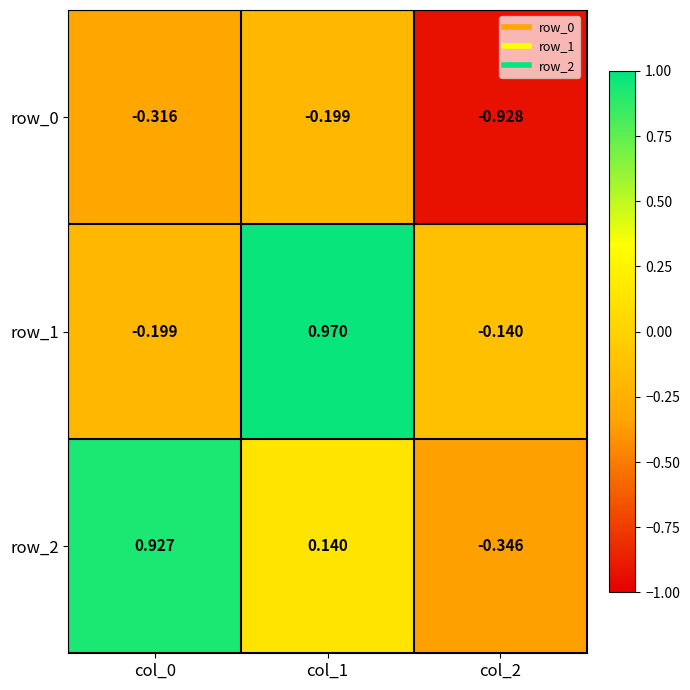

What is the spread (max minus min) of values at col_2?

0.8